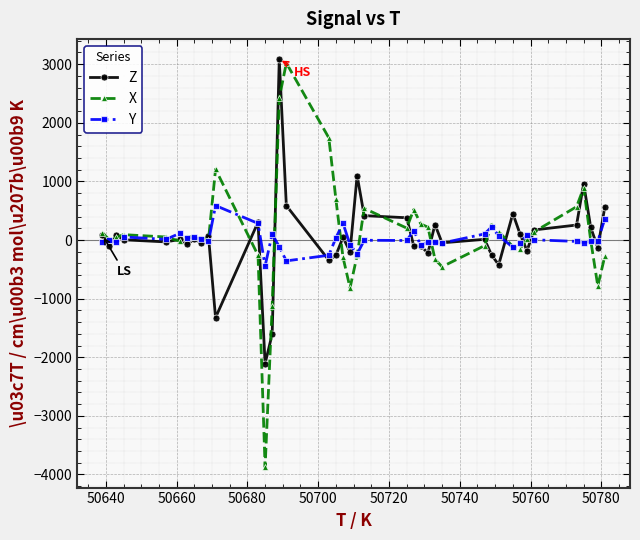

How many series are shown in this chart?

3